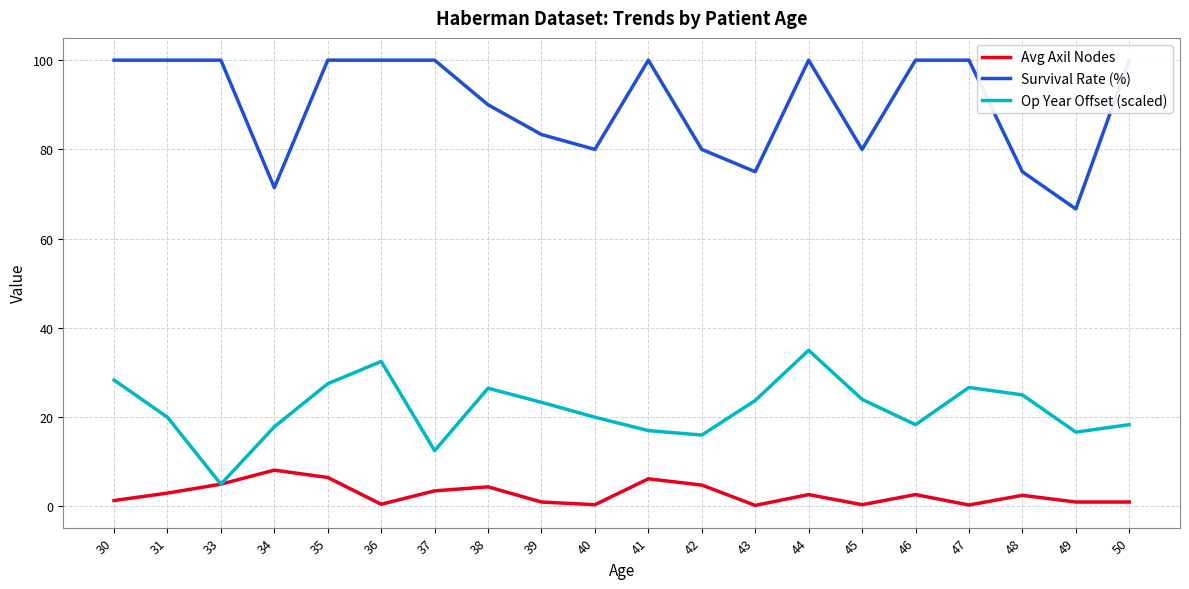

True or false: Survival Rate (%) and Op Year Offset (scaled) cross at least once.

False